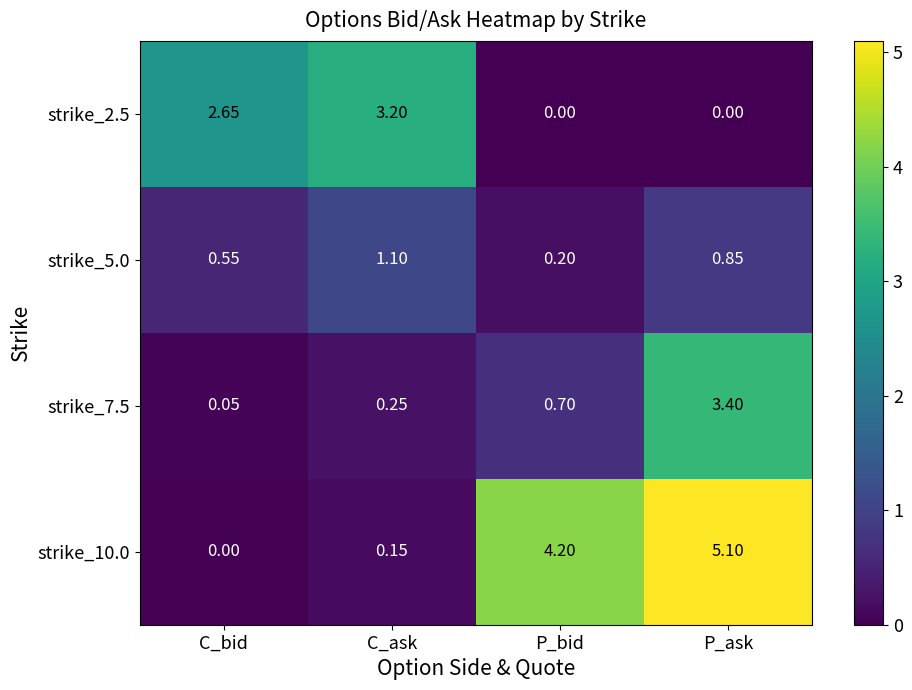

How many values in the strike_10.0 series are below 4?

2